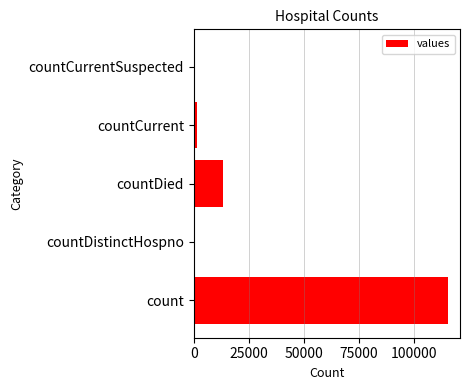

Where is the data nearest to the value 57689?

countDied